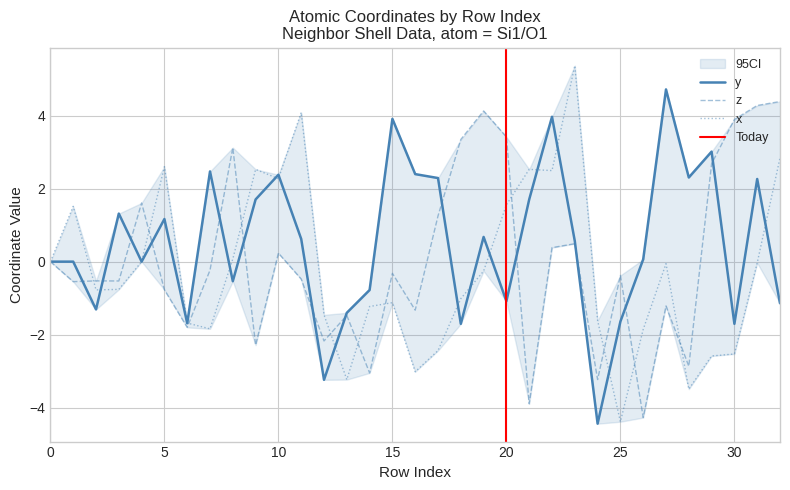

True or false: z and y cross at least once.

True